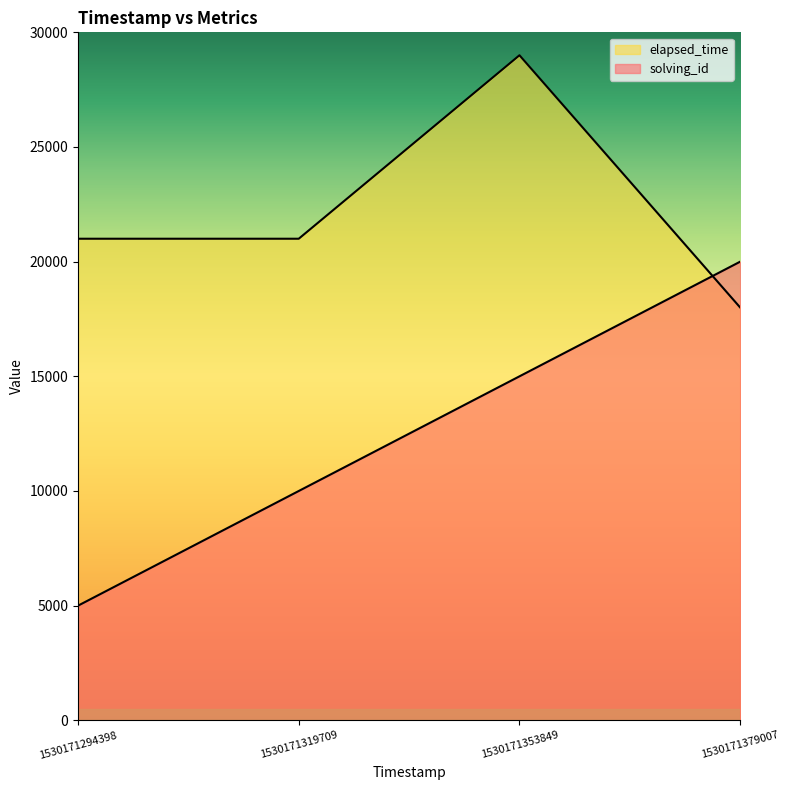

Which series has the largest range (max minus min)?

solving_id